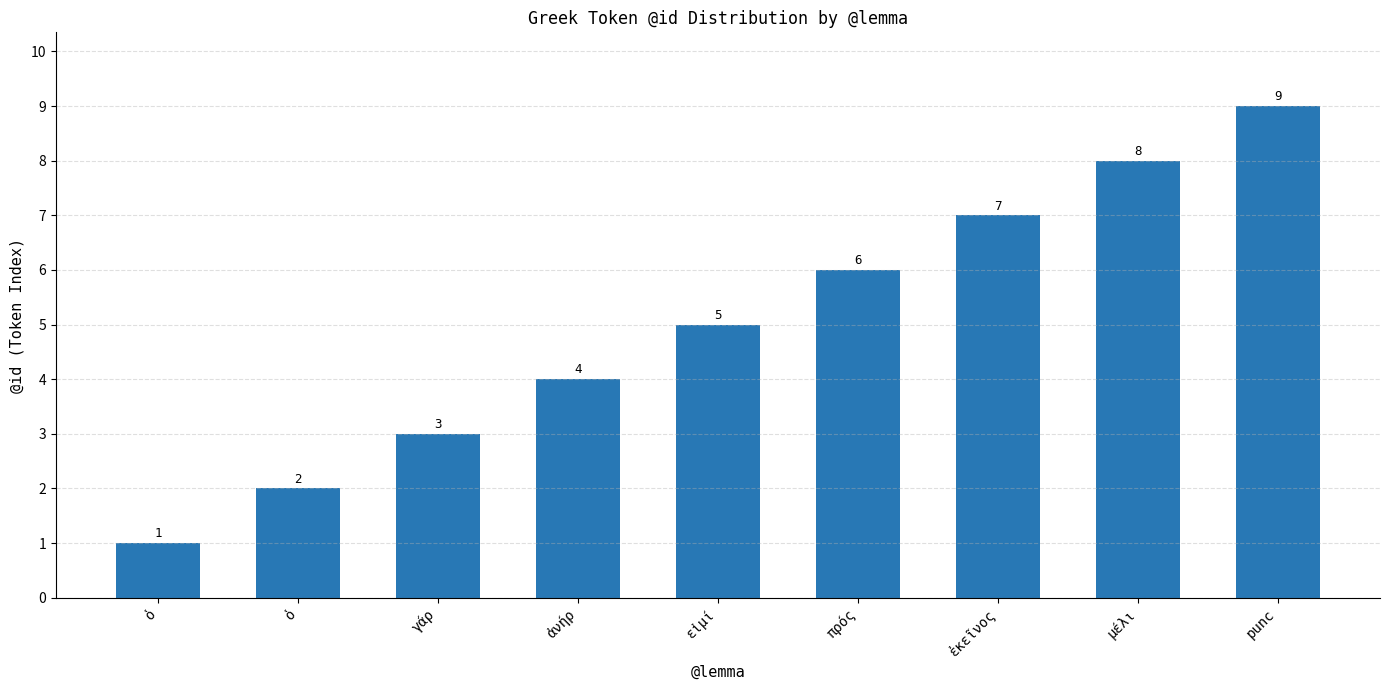

The value at ὁ is 1. True or false?

False